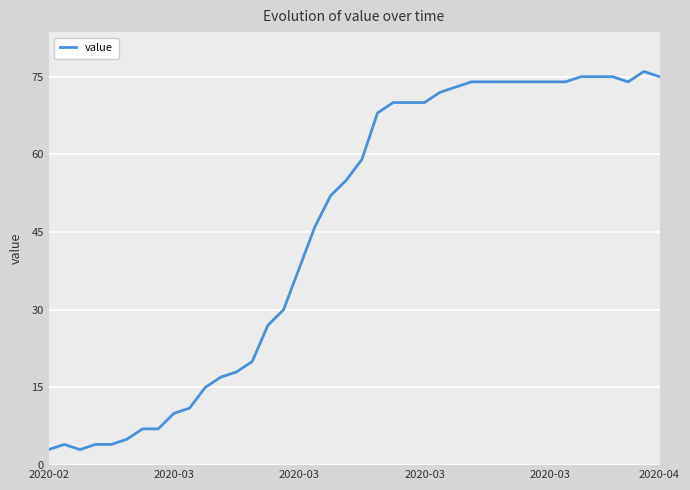

What is the greatest value displayed?

76